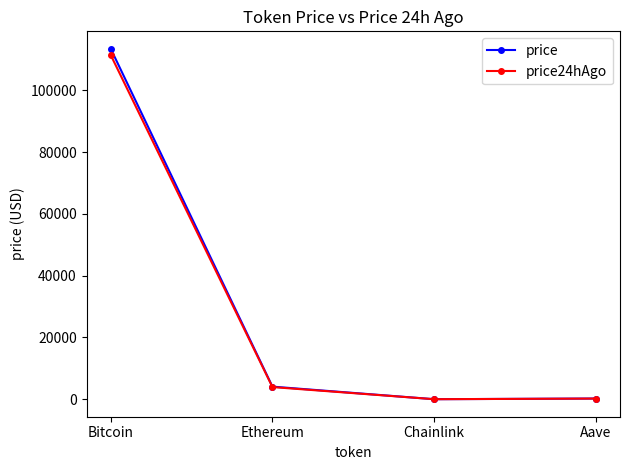

What is the label of the 1st point from the right?

Aave